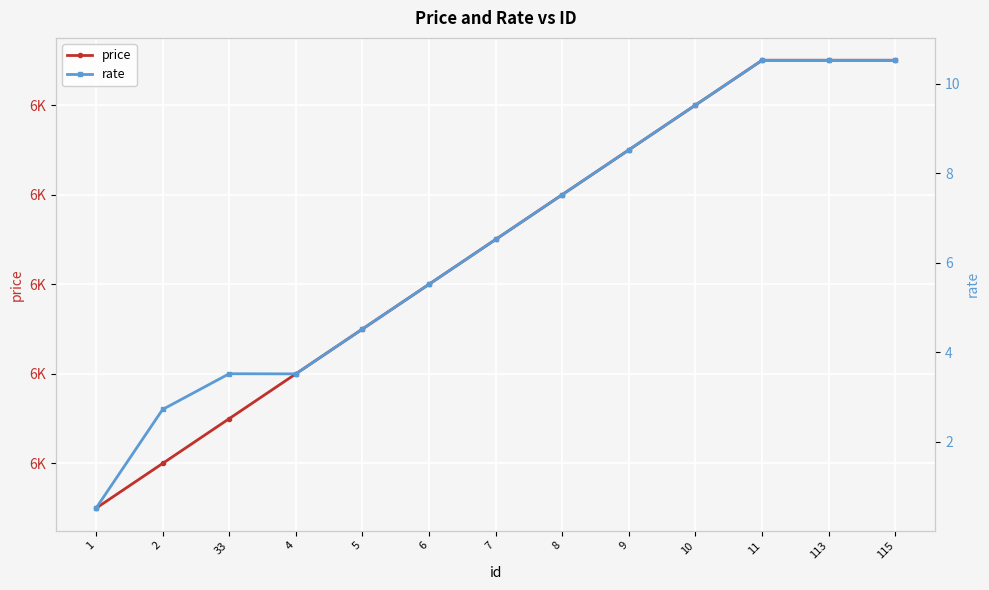

How many interior local peaks does the rate series have?

1